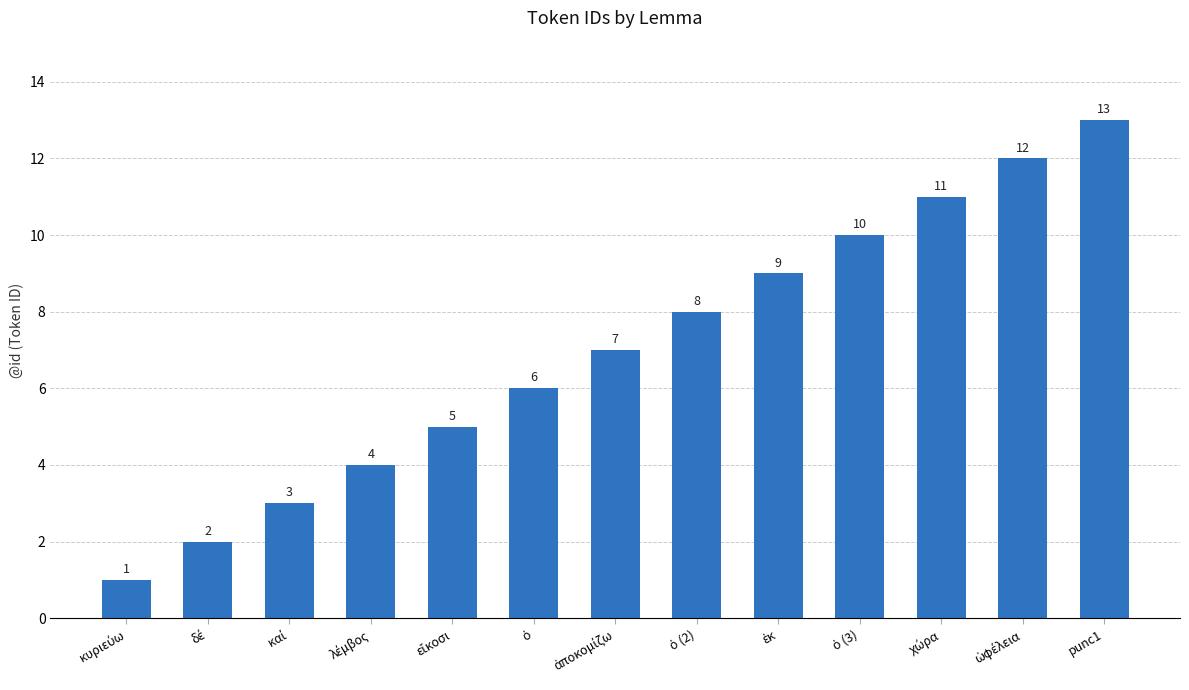

What is the label of the 1st bar from the right?

punc1